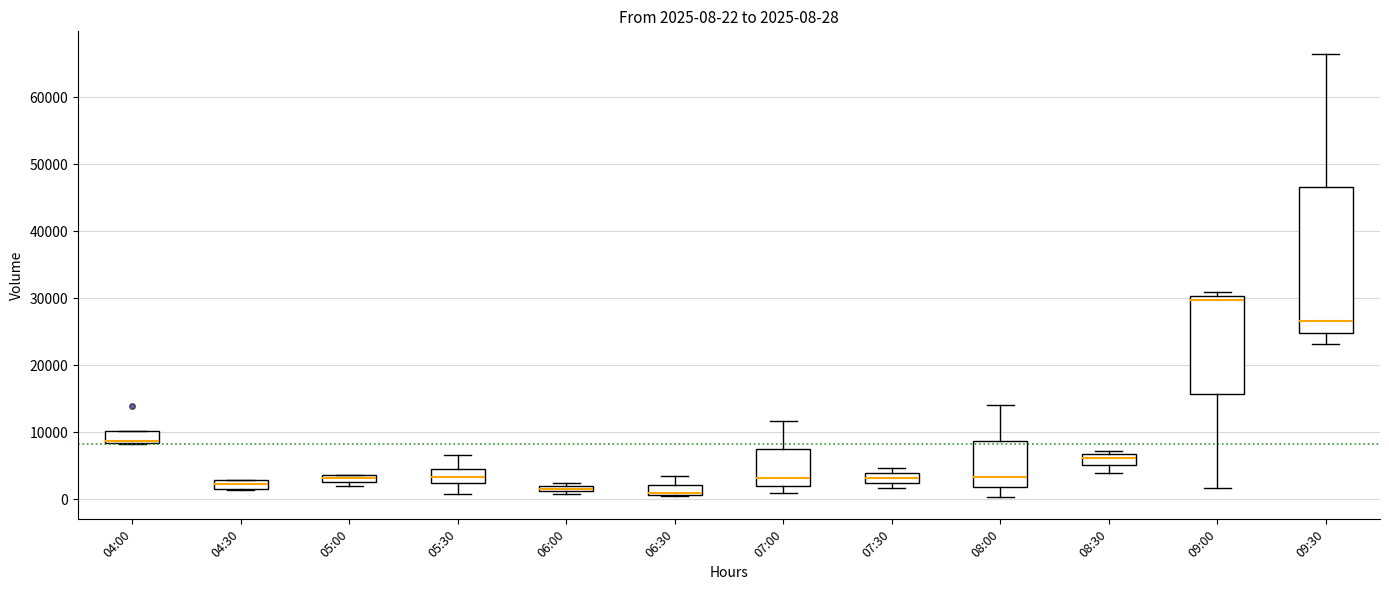

Comparing the boxes themselves (not the whiskers), which one is the tallest?

09:30